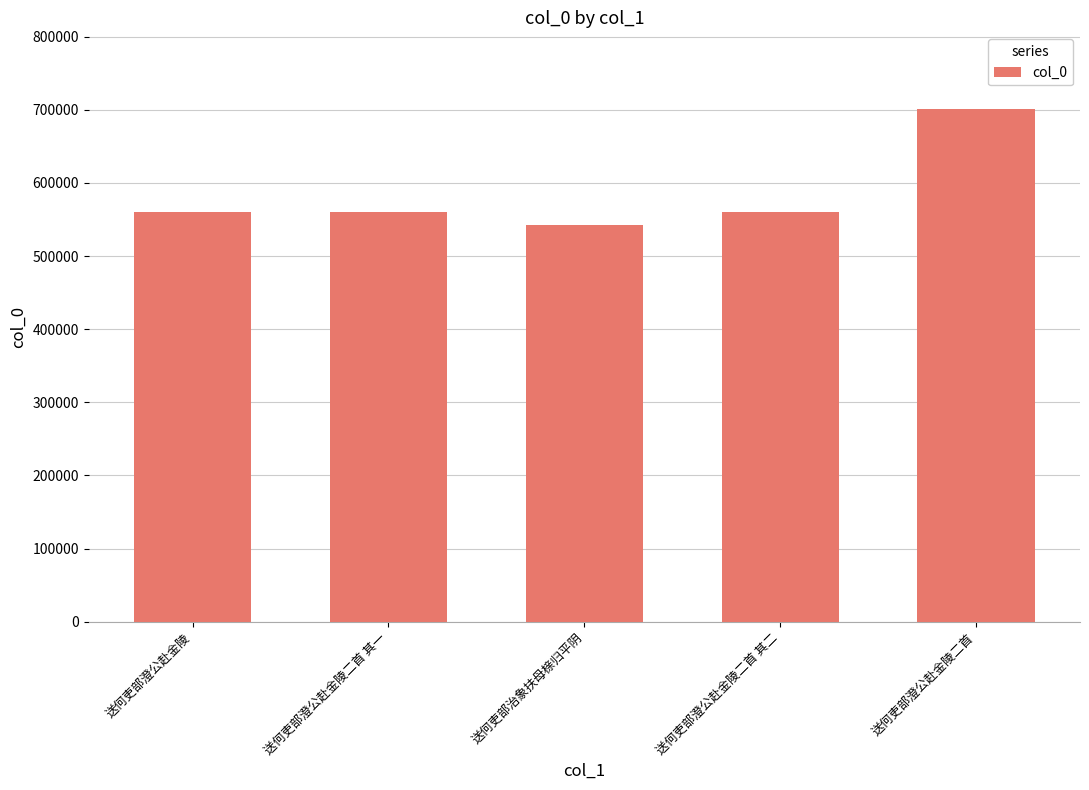

What is the sum of the values at 送何吏部澄公赴金陵二首 and 送何吏部澄公赴金陵二首 其一?

1260557